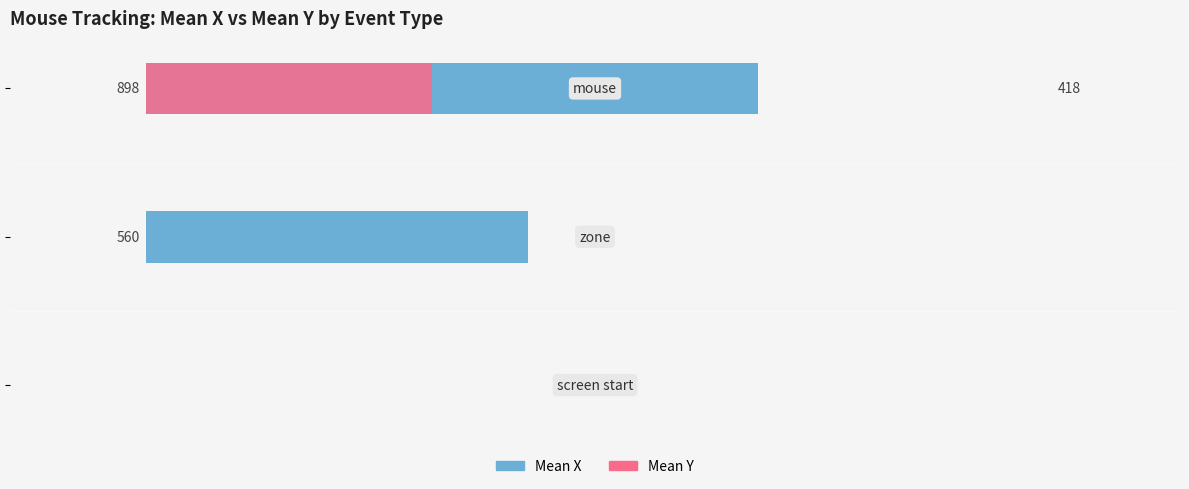

Which series has the largest total across all categories?

Mean X